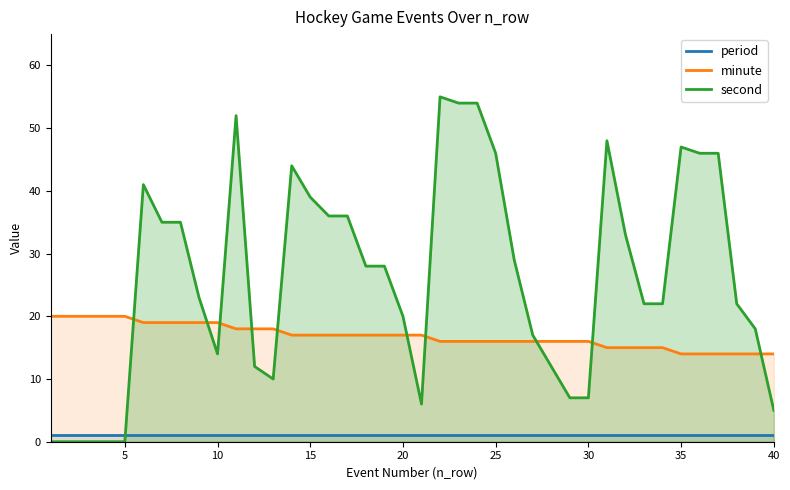

List the series in order of their overall mean, highest first.

second, minute, period